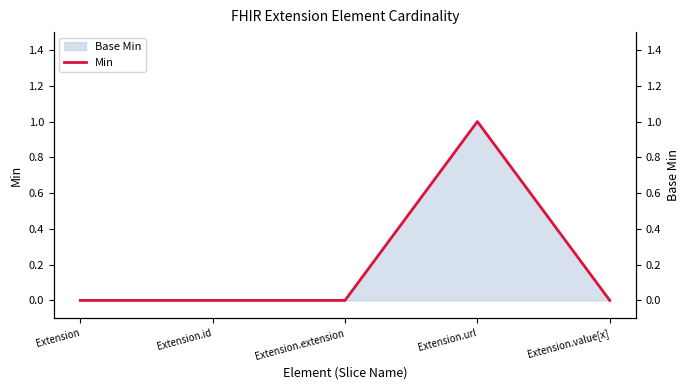

True or false: there are more than 0 points higher than both neighbors.

True